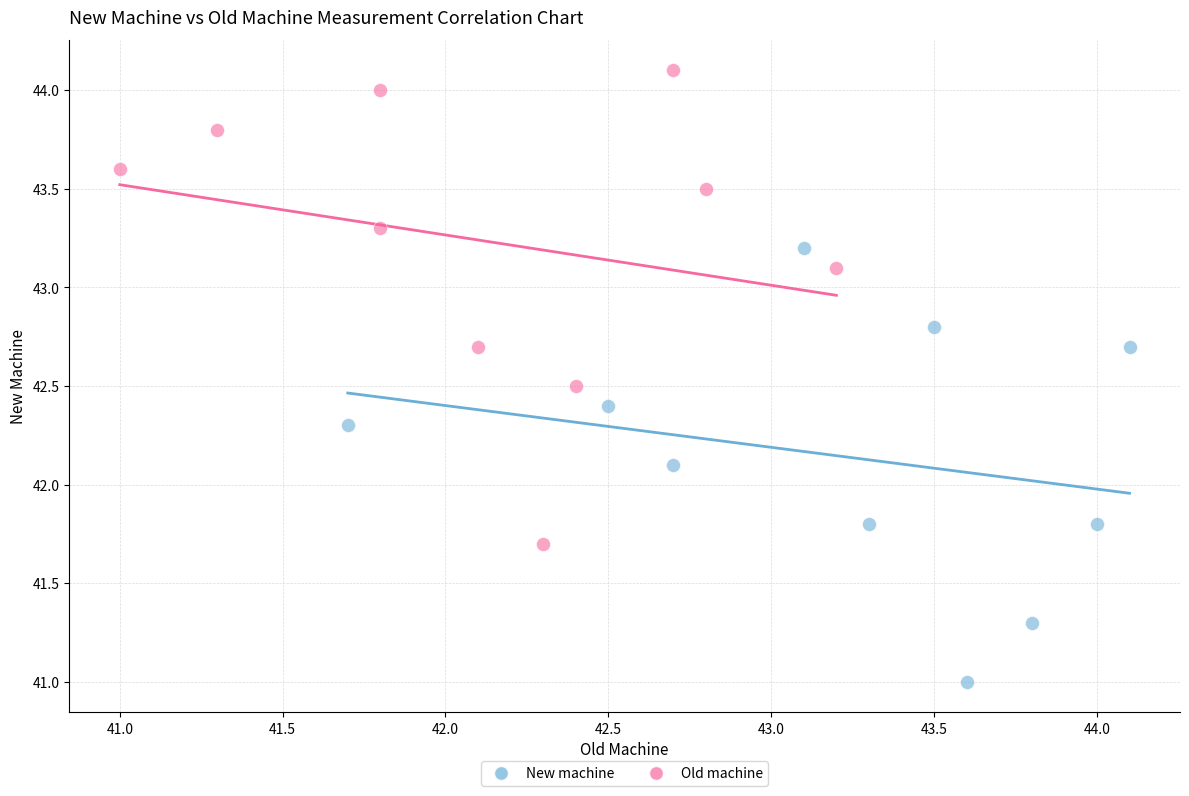

Which series contains the lowest Y value?

New machine